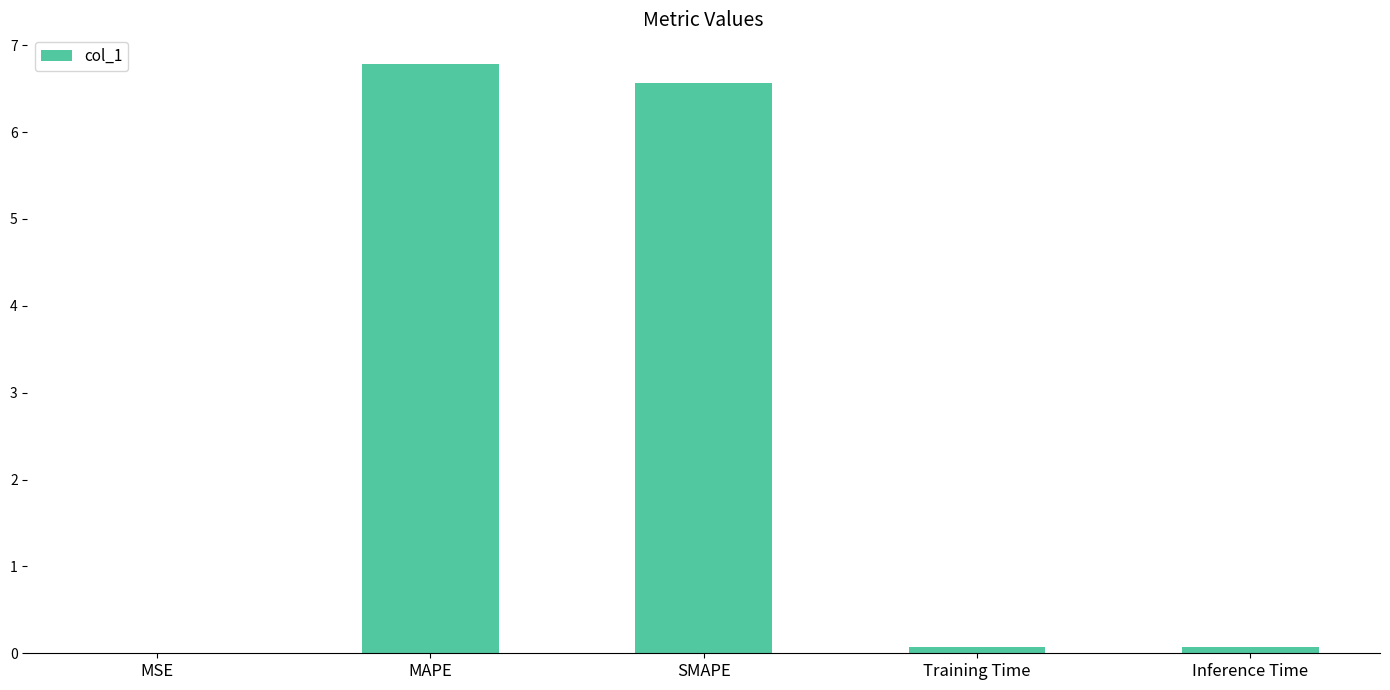

The value at SMAPE is 6.6. True or false?

True